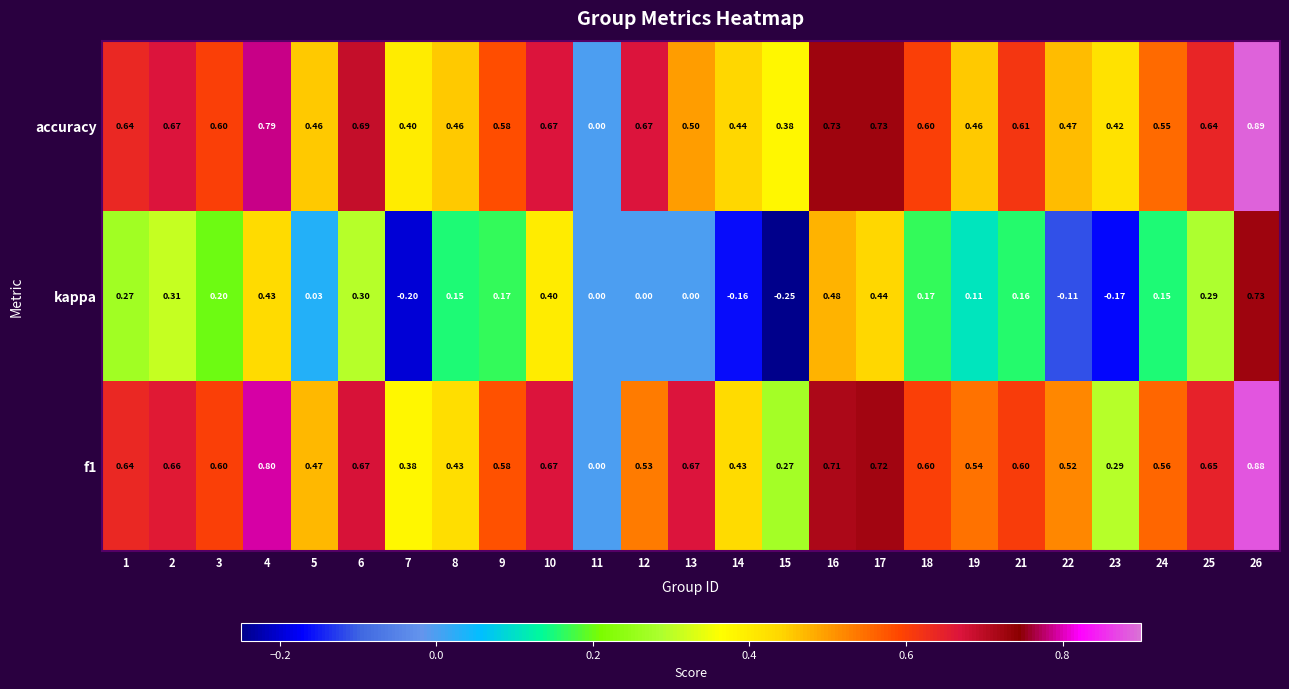

Which label corresponds to the smallest value in the chart?

15